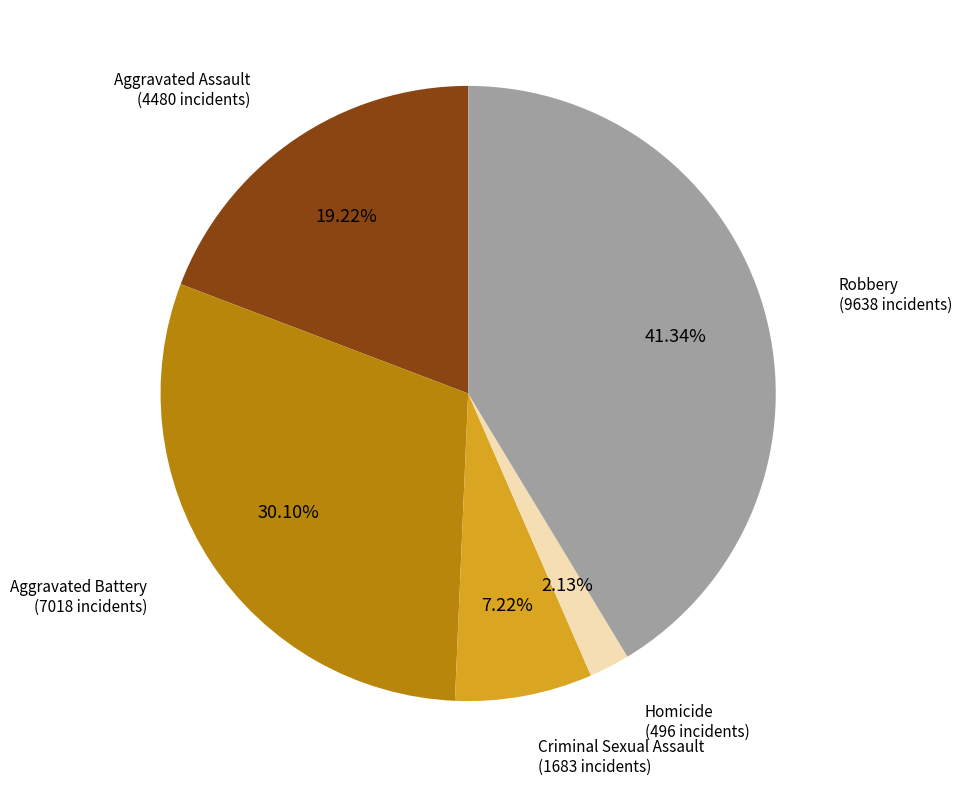

Does any single category account for the majority?

No